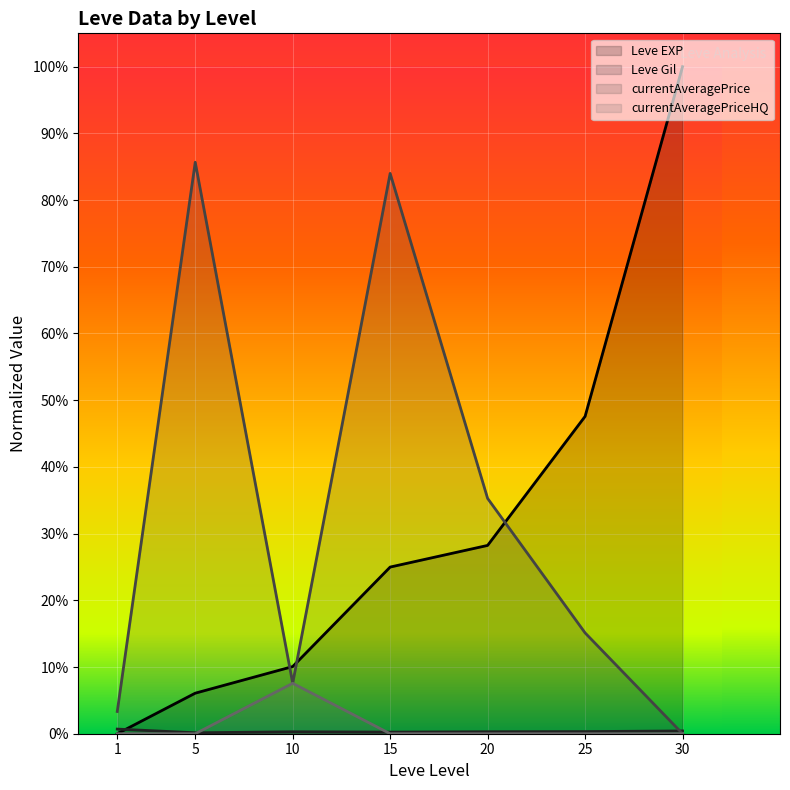

True or false: currentAveragePriceHQ and currentAveragePrice cross at least once.

False